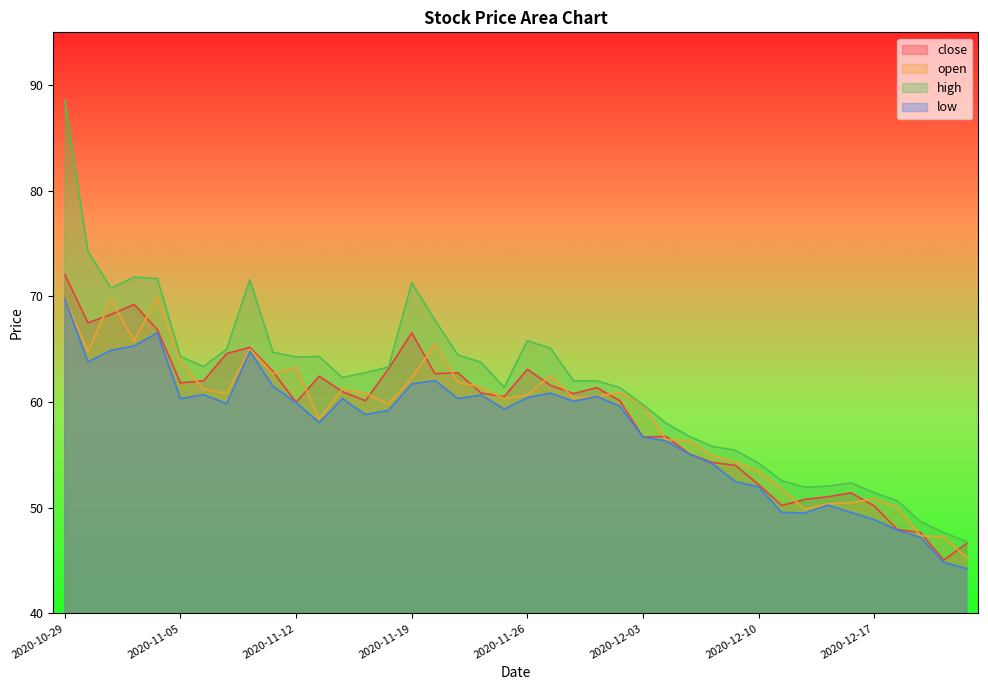

What is the average value of the close series?

58.9